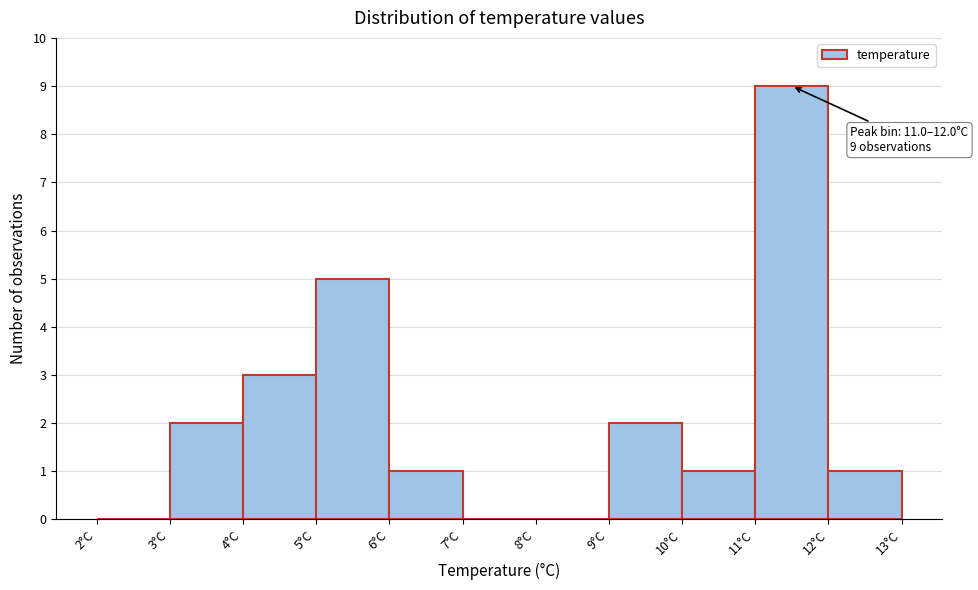

Over which range of the x-axis is the bar tallest?

11 to 12